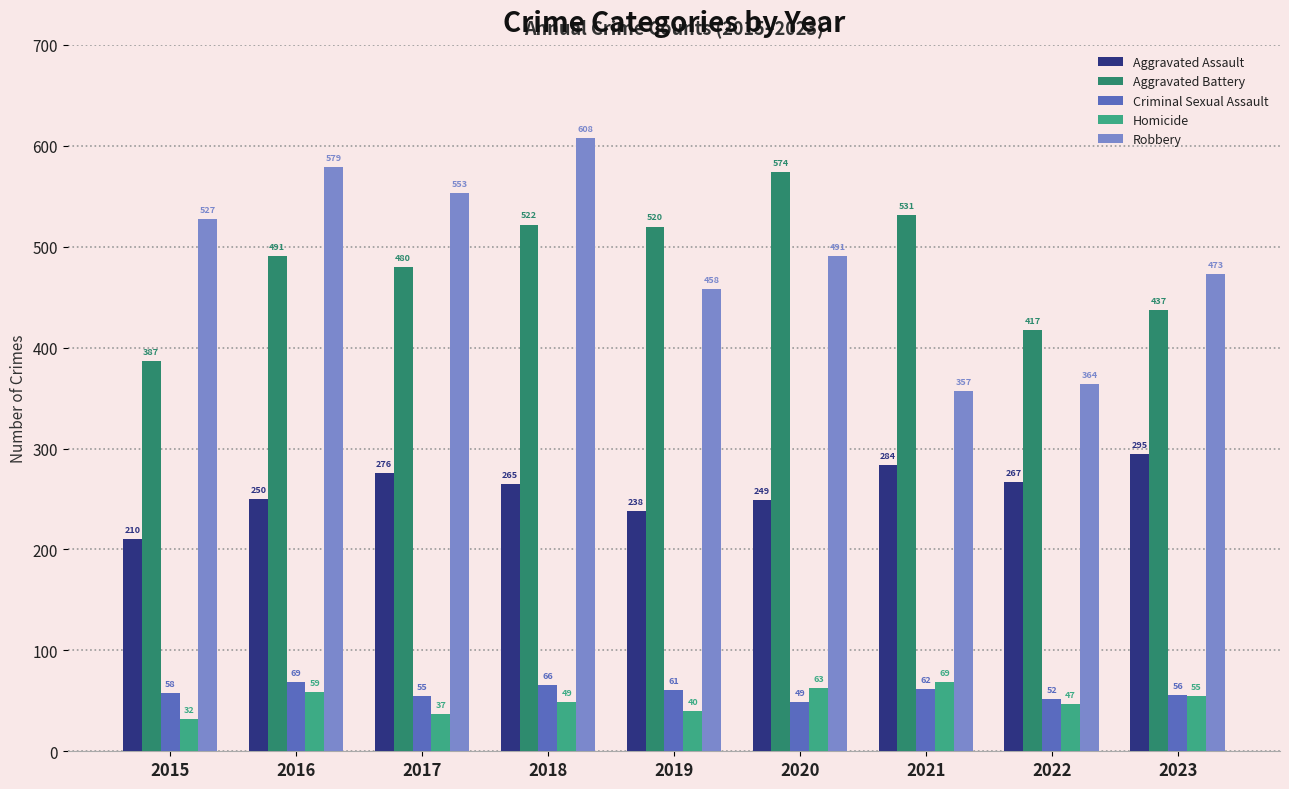

What is the approximate value of Aggravated Battery at 2017?

480